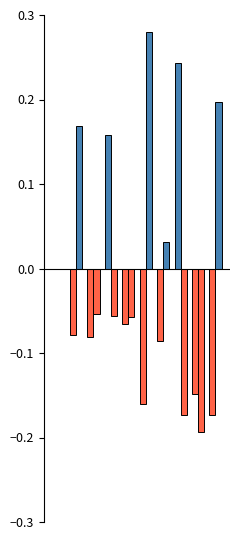

How many distinct data groups are displayed?

4